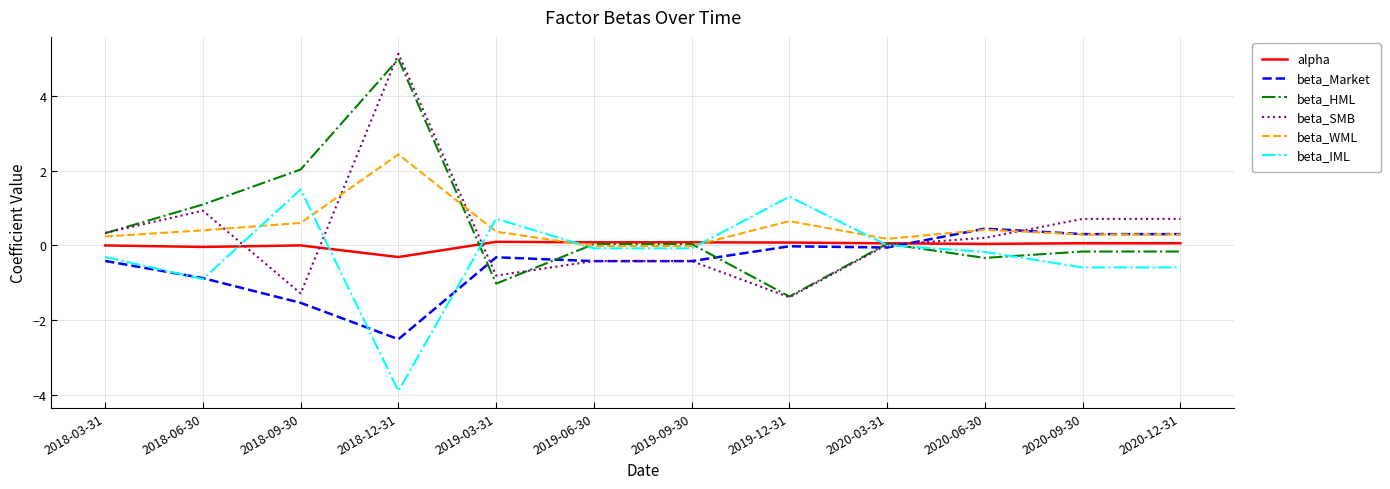

At 2019-03-31, list the series in order from smallest to largest.

beta_HML, beta_SMB, beta_Market, alpha, beta_WML, beta_IML